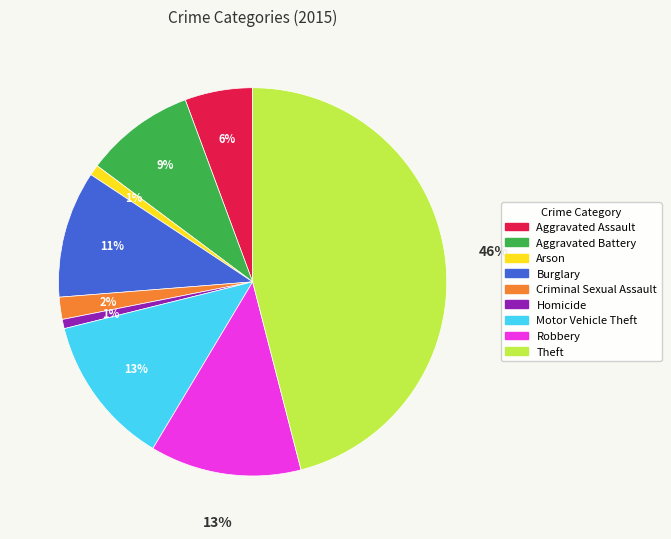

Which category has the biggest portion of the pie?

Theft